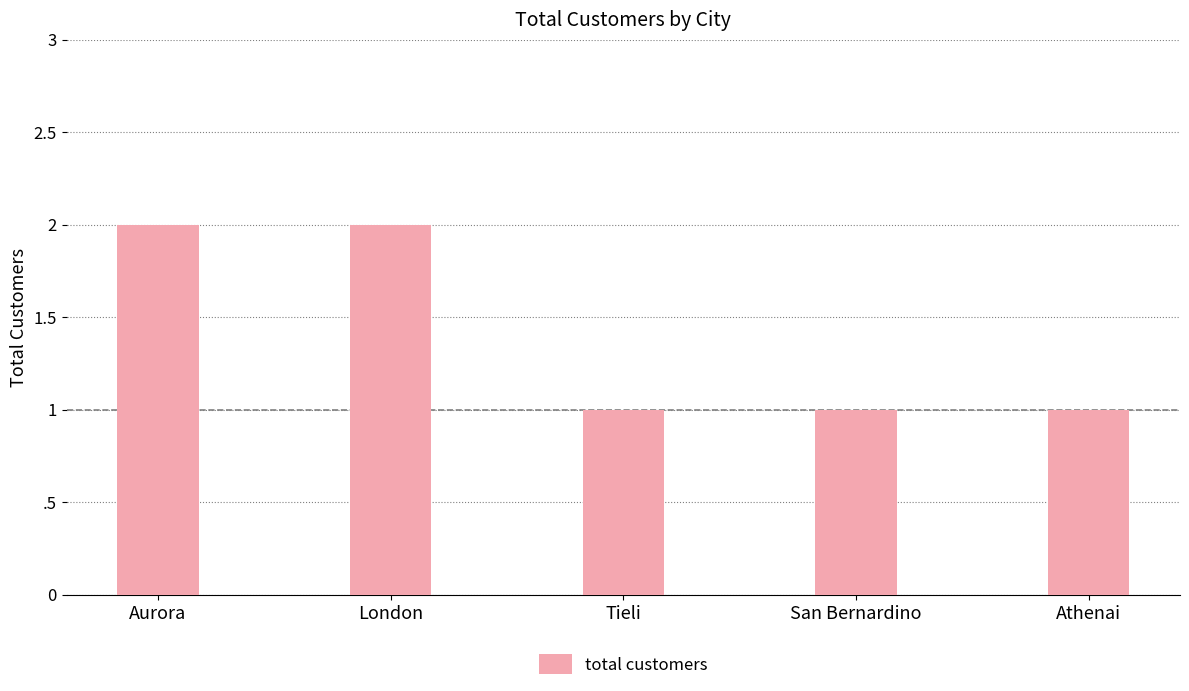

Does the chart contain any negative values?

No